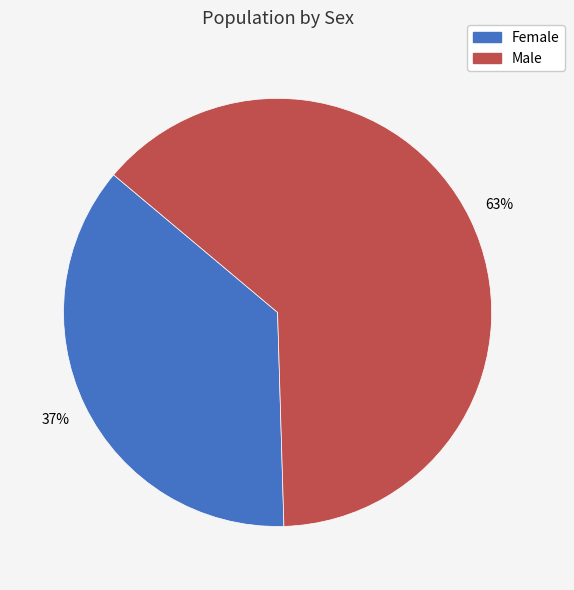

How many slices are in this pie chart?

2